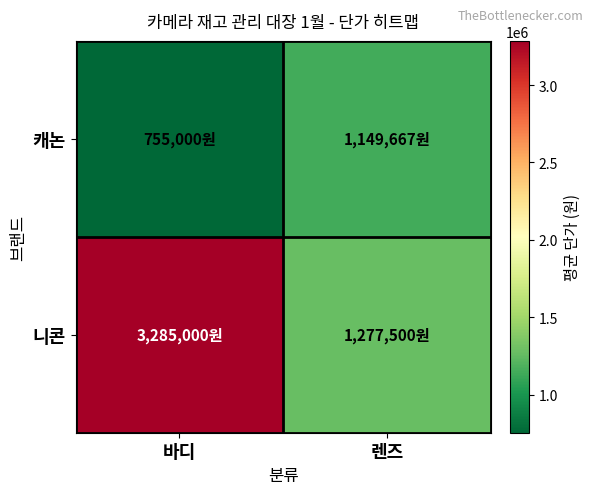

List the series in order of their peak value, highest first.

니콘, 캐논